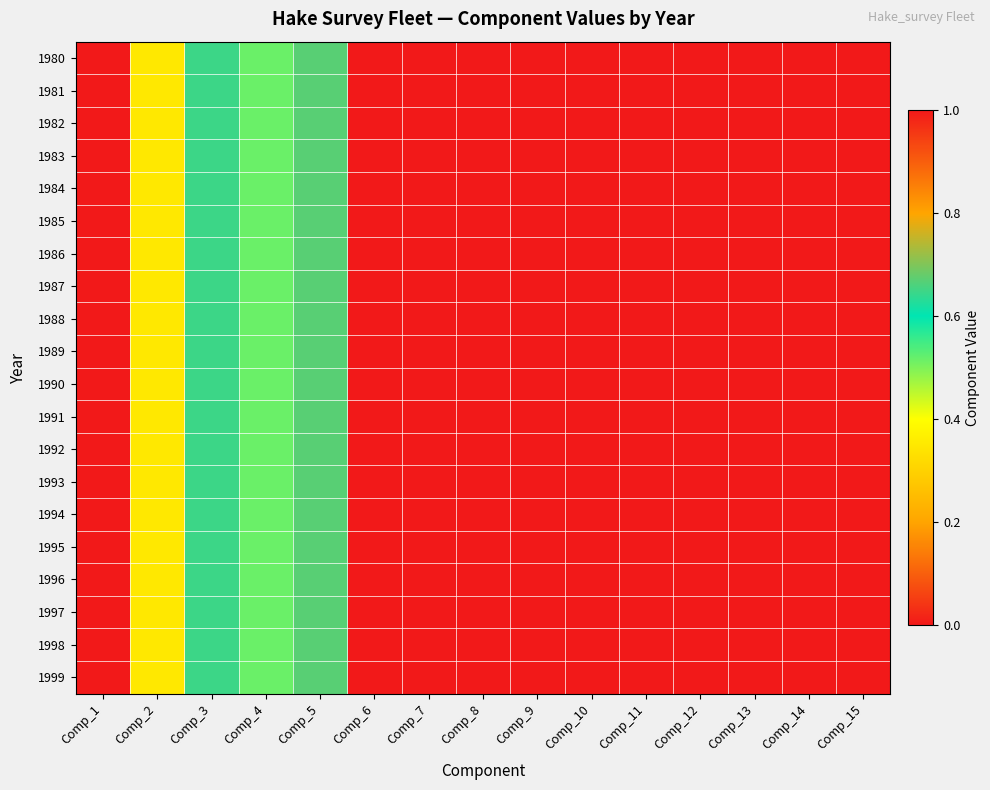

Which series has the largest total across all categories?

1980